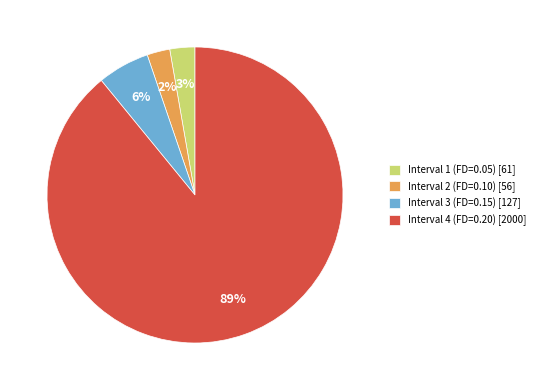

The Interval 4 (FD=0.20) [2000] slice represents 81% of the pie. True or false?

False